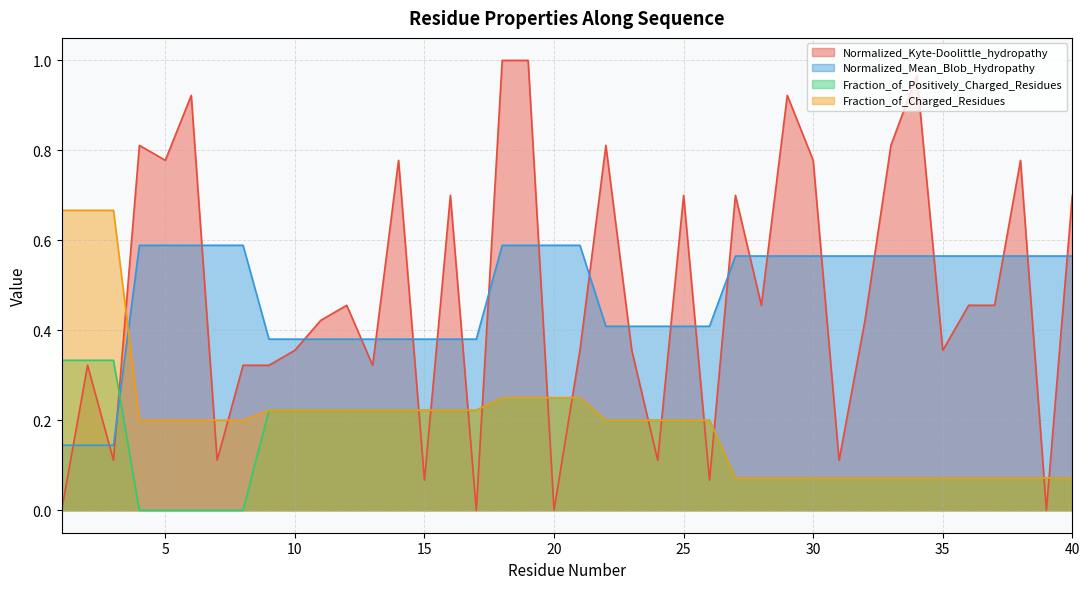

True or false: Normalized_Mean_Blob_Hydropathy has a value of 0.9 at 28.

False